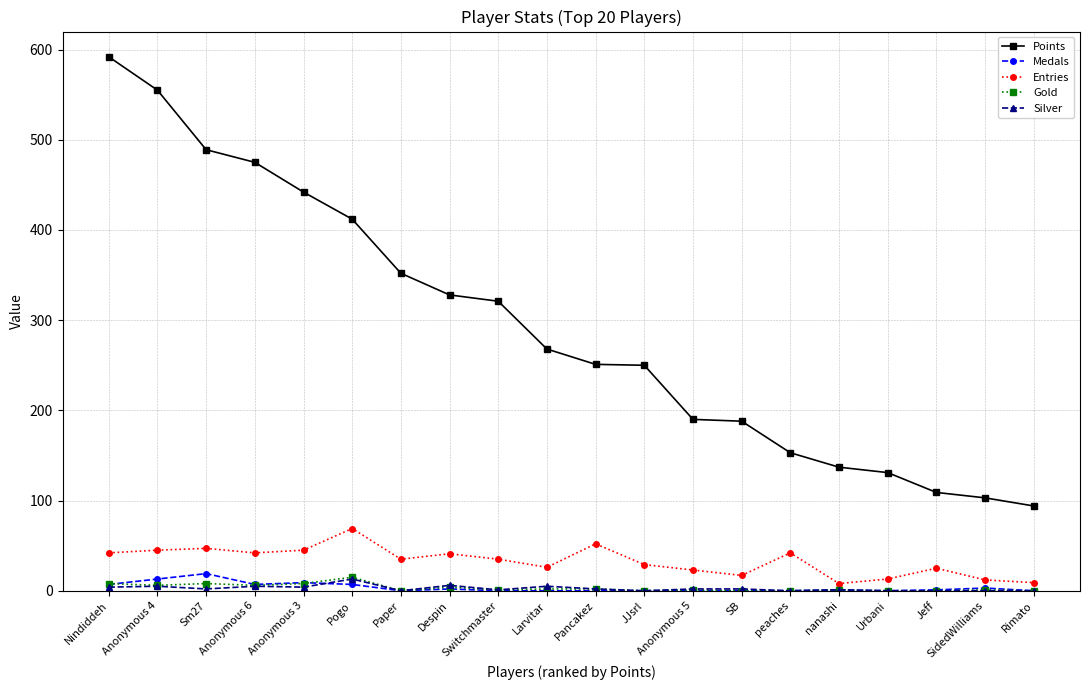

What is the label of the 18th point from the left?

Jeff